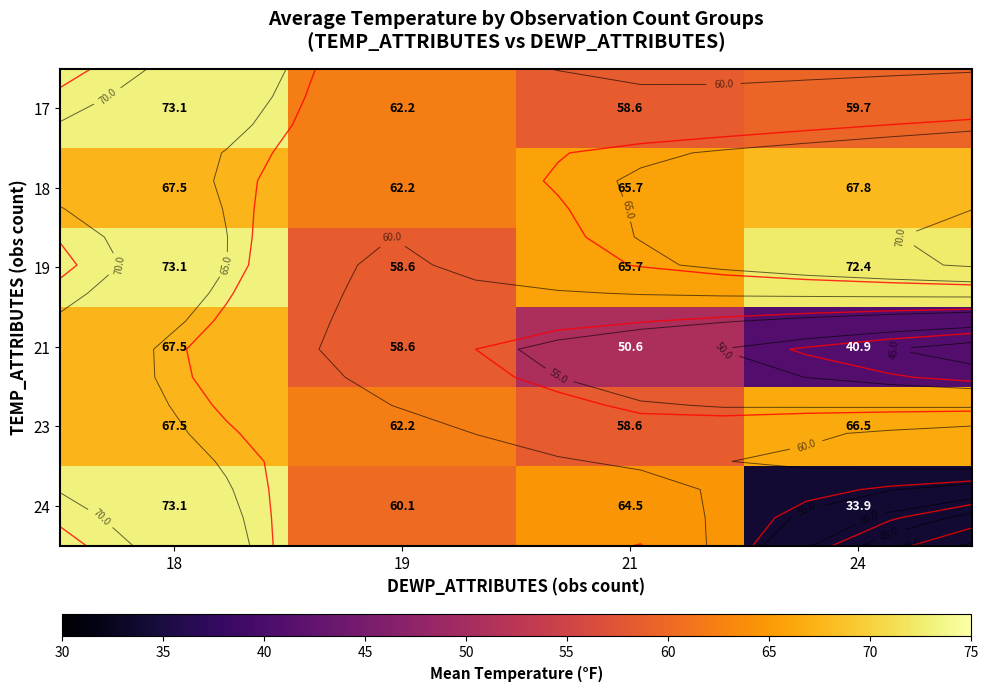

At how many categories does at least one series exceed 60?

4